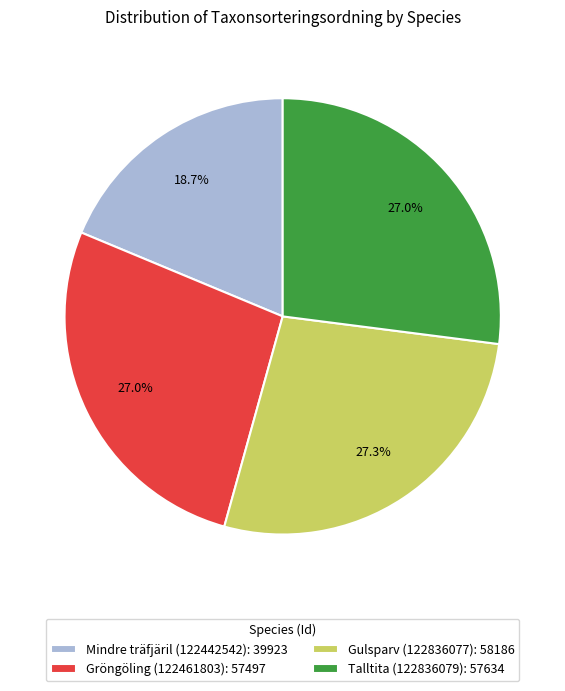

What is the smallest slice in the pie chart?

Mindre träfjäril (122442542)